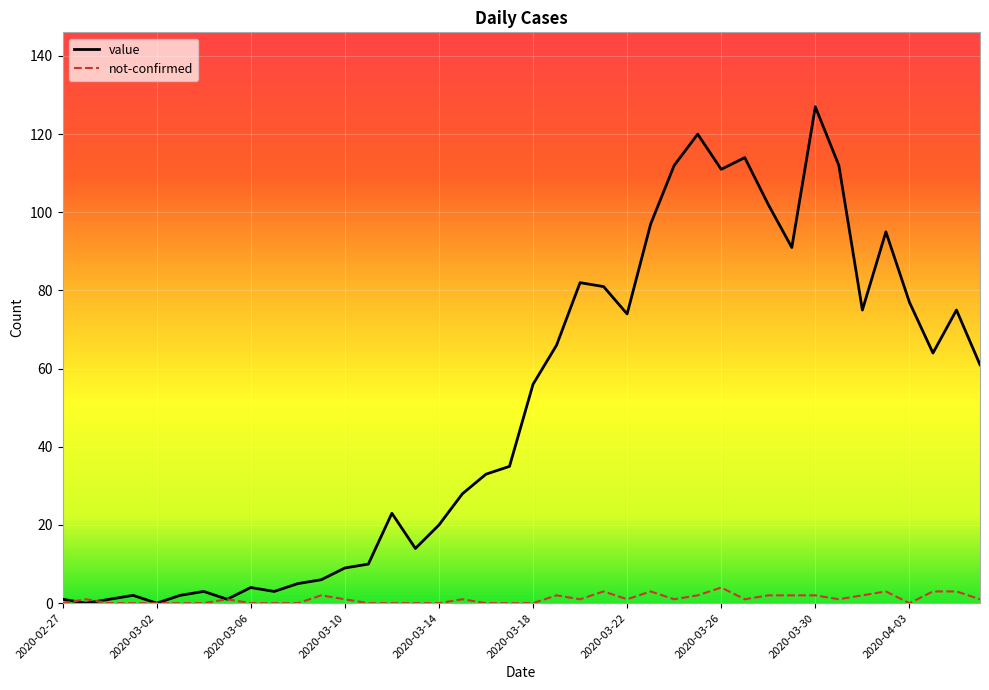

Rank the series by their maximum value, from lowest to highest.

not-confirmed, value